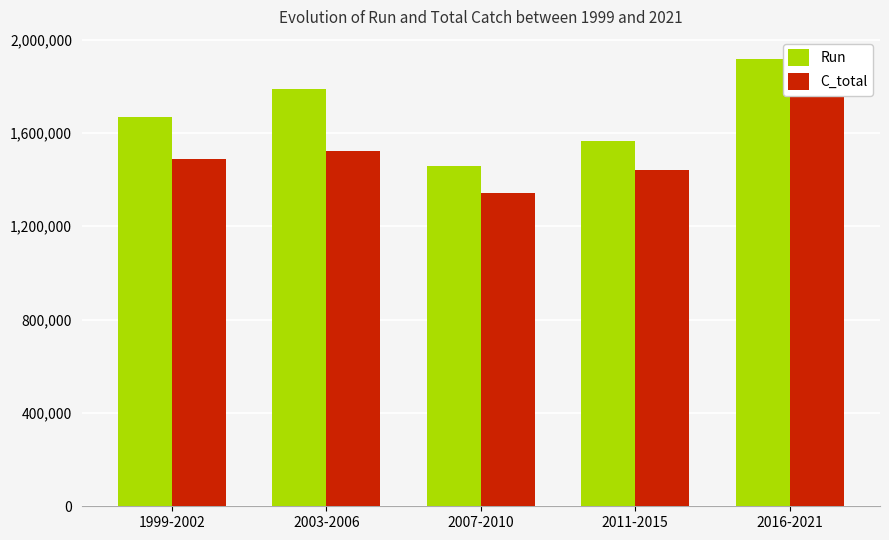

The Run series shows 534772 at 2007-2010. True or false?

False